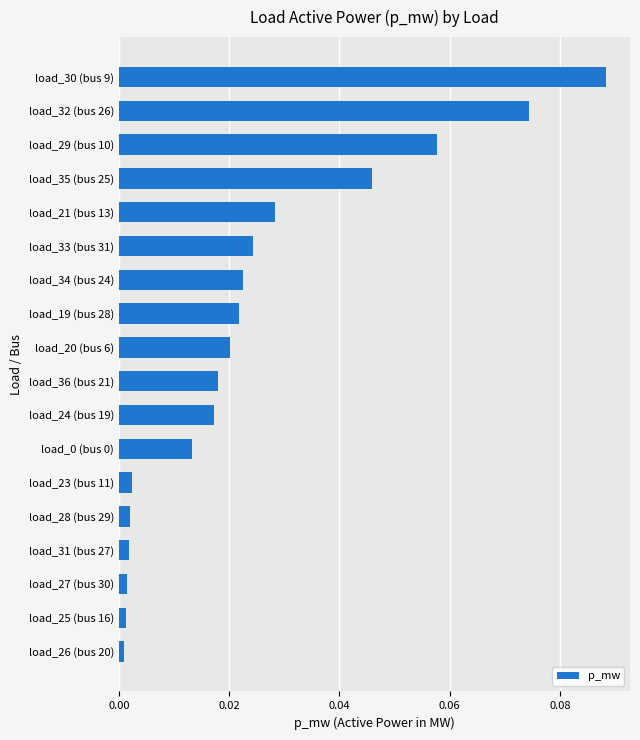

Does the chart contain any negative values?

No